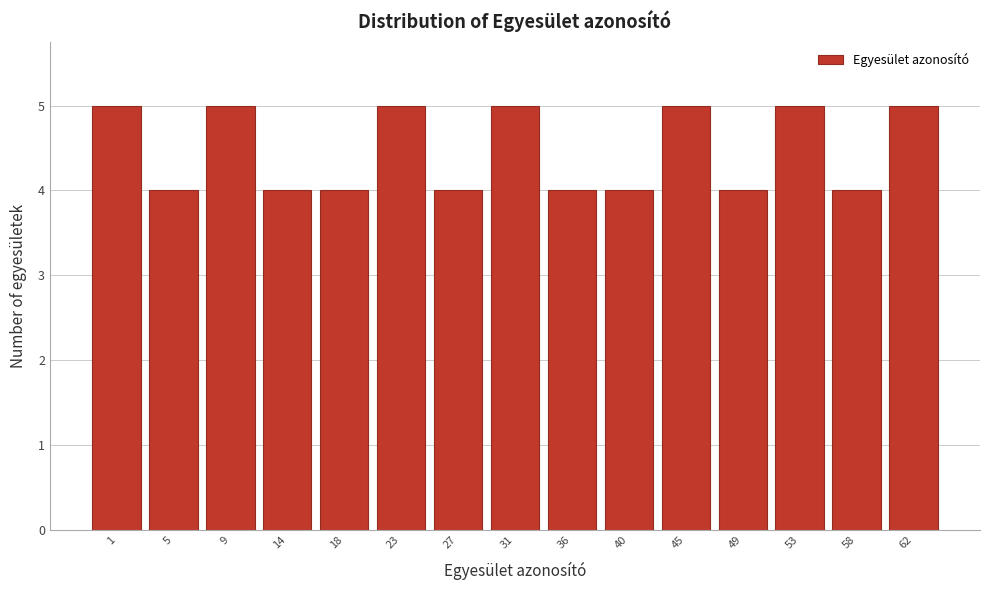

Reading right to left, transcribe all the data shown in this chart.

62=5	58=4	53=5	49=4	45=5	40=4	36=4	31=5	27=4	23=5	18=4	14=4	9=5	5=4	1=5